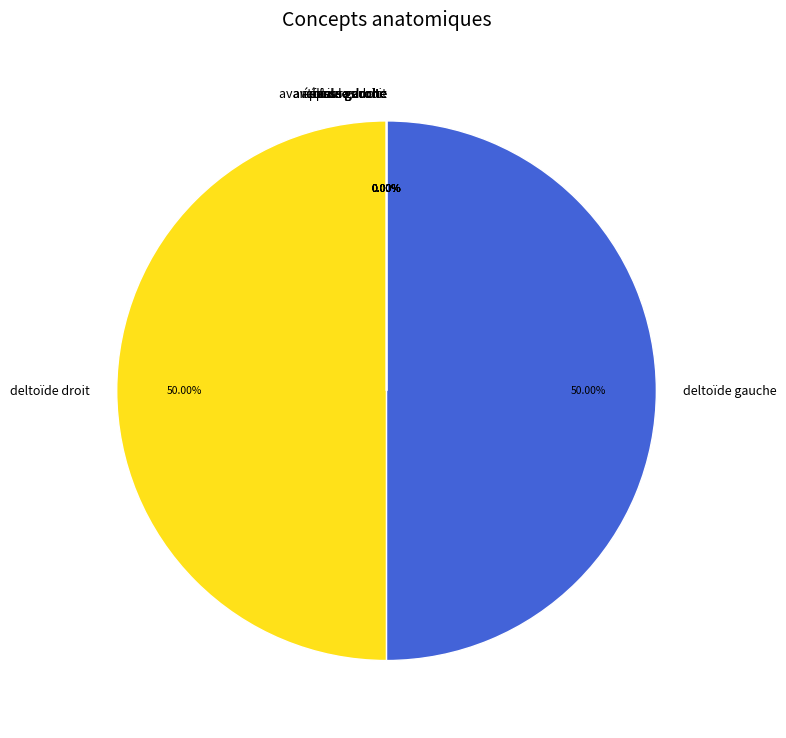

Is there any slice that represents more than half of the pie?

Yes